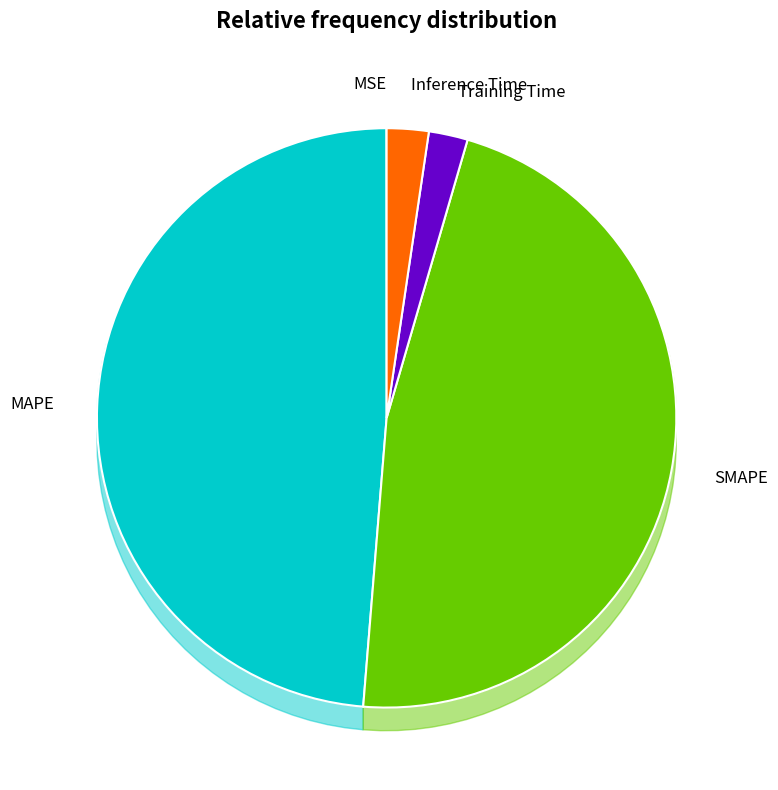

How many segments does this pie chart have?

5